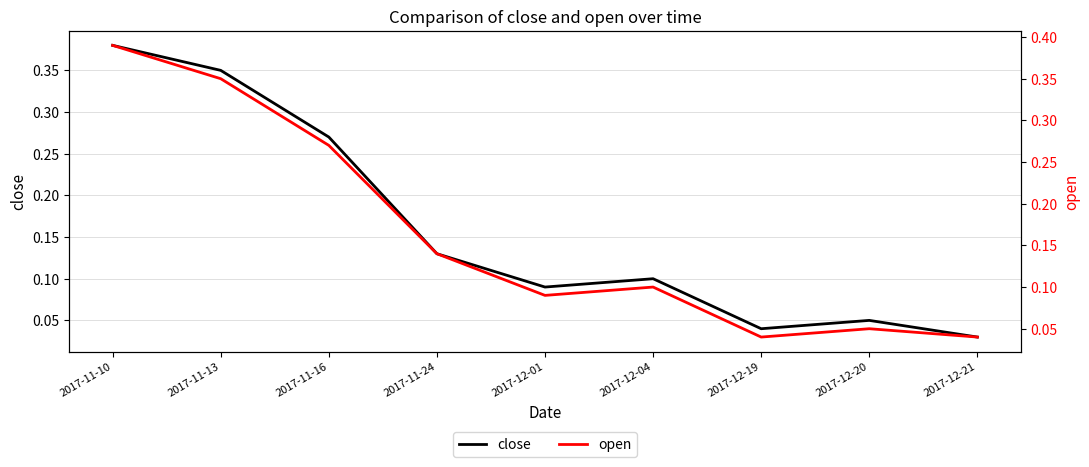

What is the total value across all series at 2017-11-24?

0.3